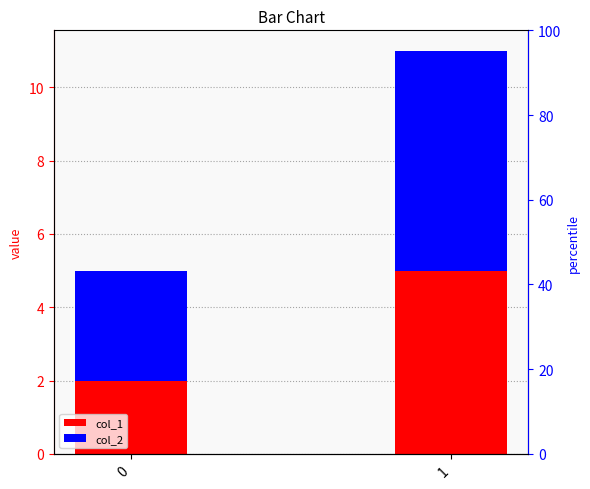

Between 1 and 0, which is larger?

1